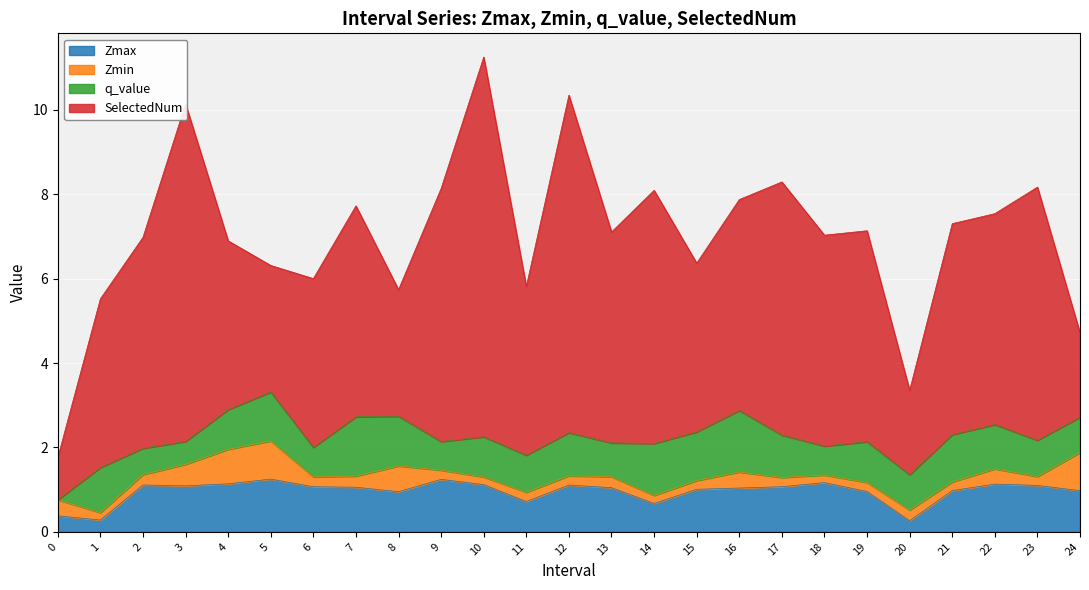

What value does the Zmax series have at 20?

0.3